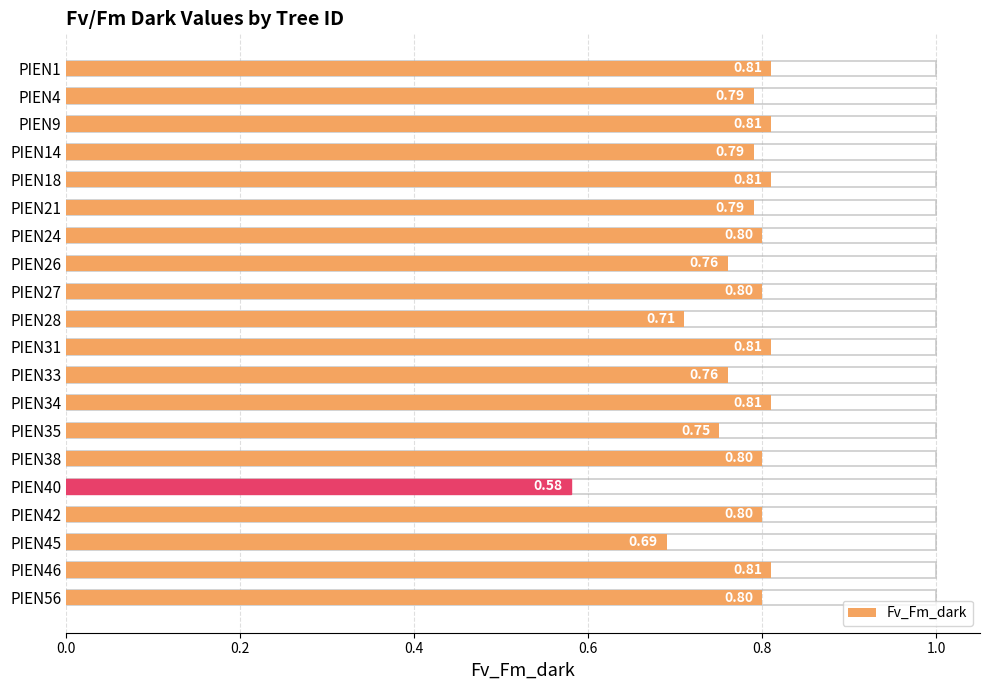

Does the chart contain stacked bars?

No